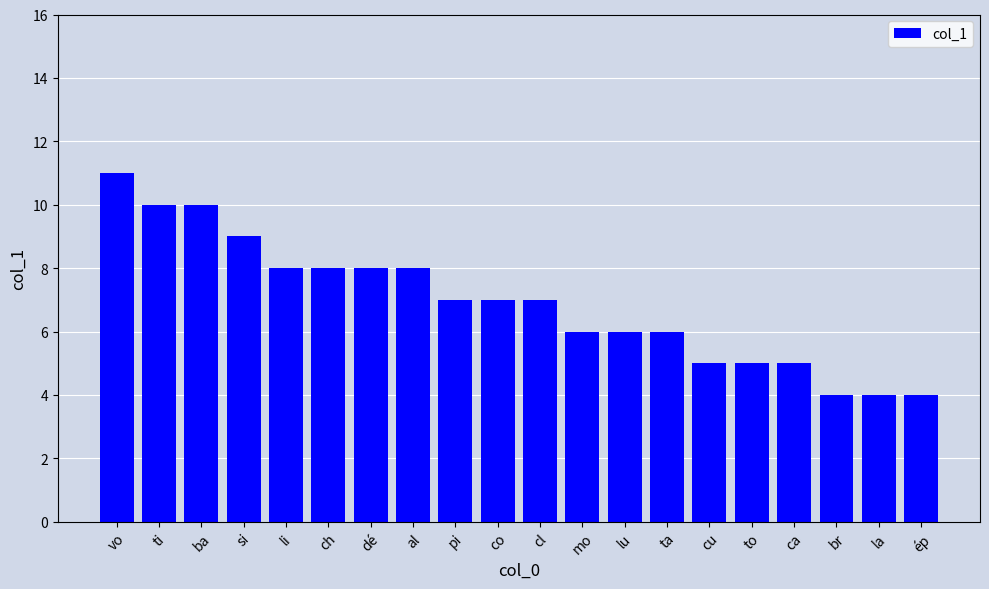

Where does the data first go above 7?

vo